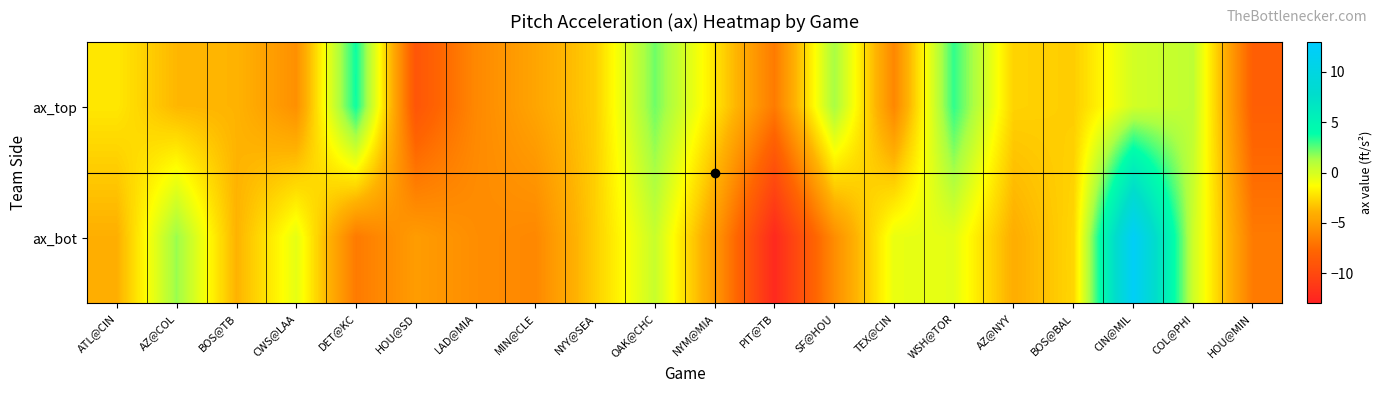

List the series in order of their peak value, lowest first.

ax_top, ax_bot